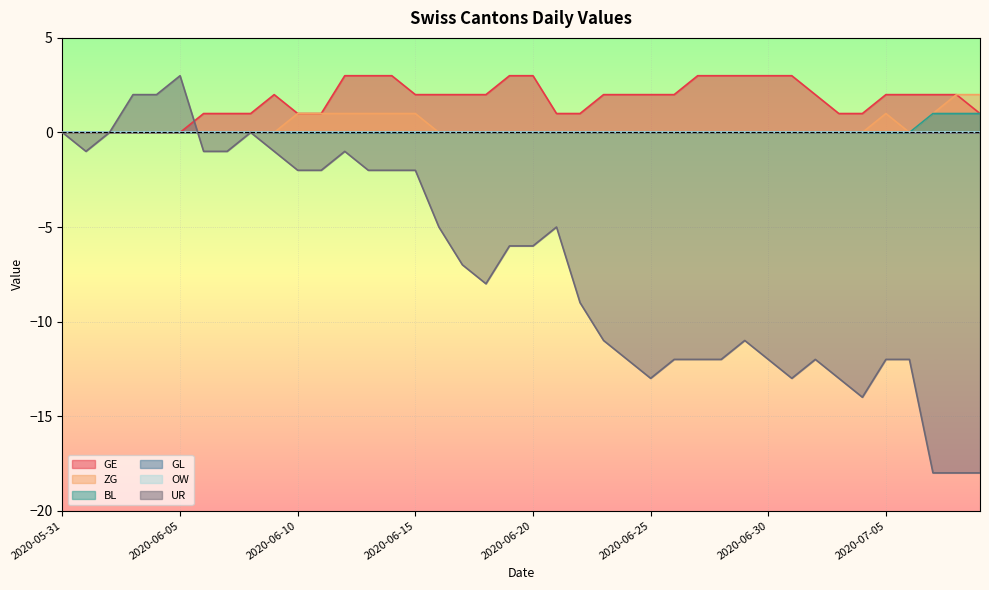

Is it true that UR equals -1 at 2020-06-12?

True